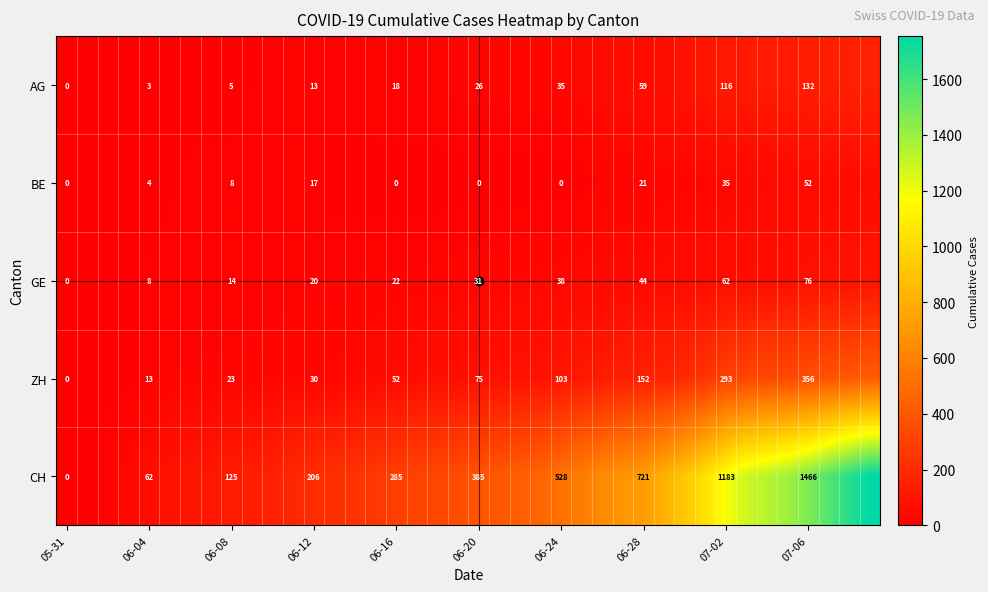

At 06-08, list the series in order from largest to smallest.

CH, ZH, GE, BE, AG